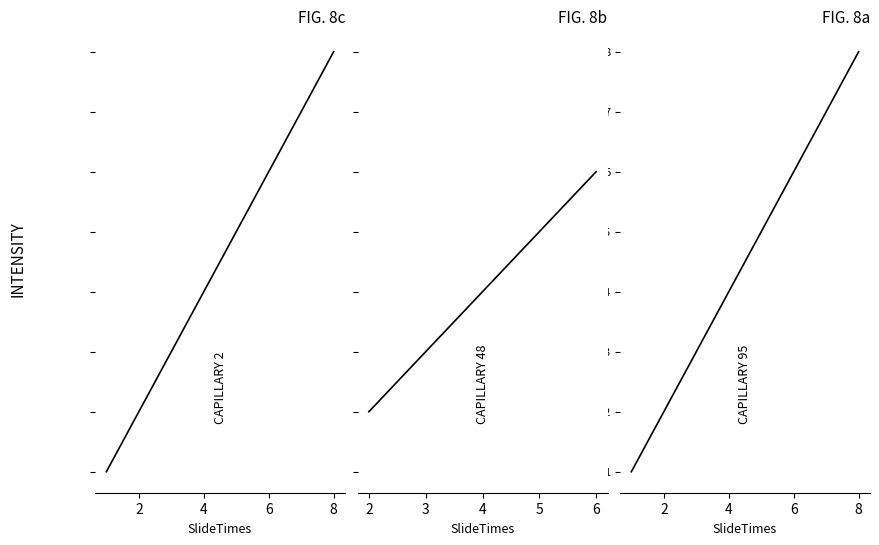

At which category does the chart reach its peak across all series?

8